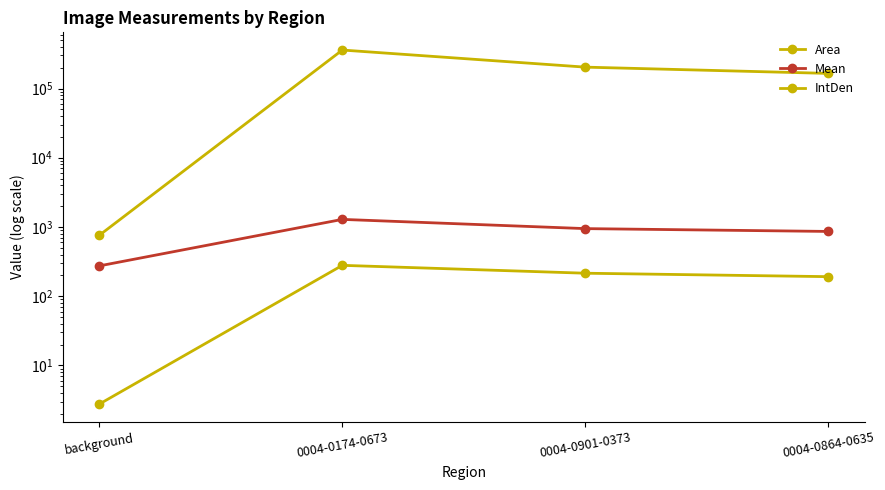

True or false: Mean and Area cross at least once.

False